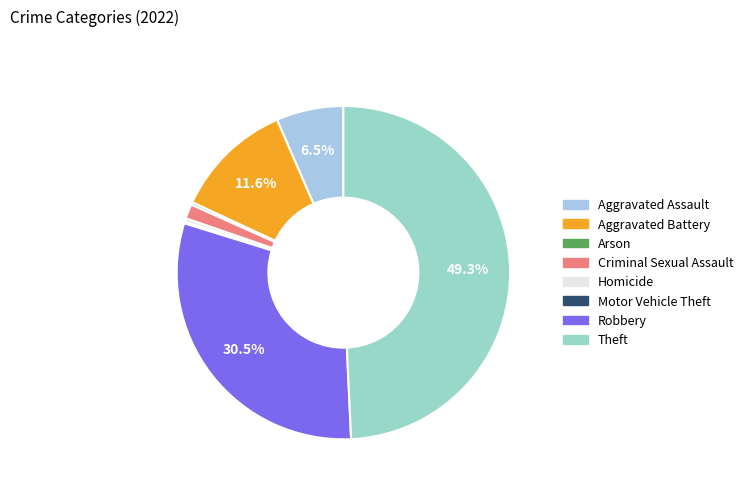

Is Criminal Sexual Assault the majority of the pie?

No